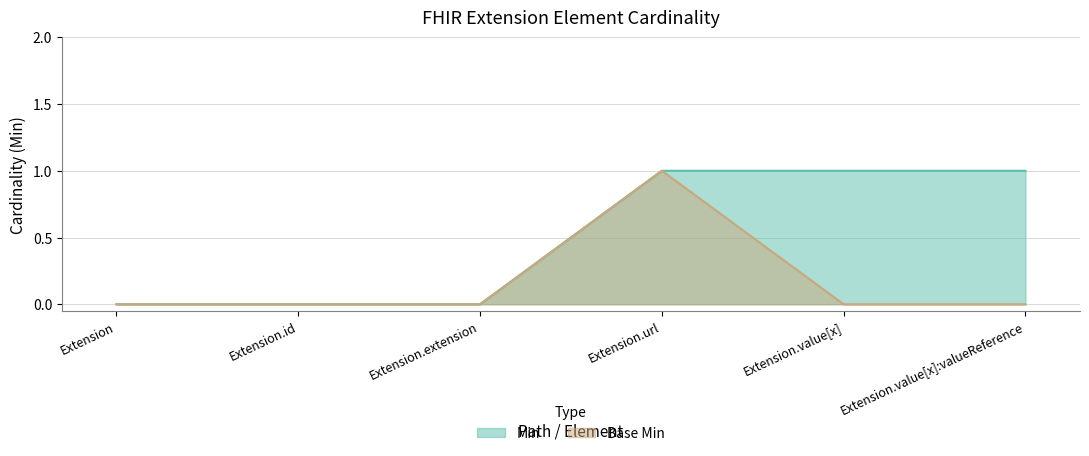

True or false: Min and Base Min intersect in this chart.

False